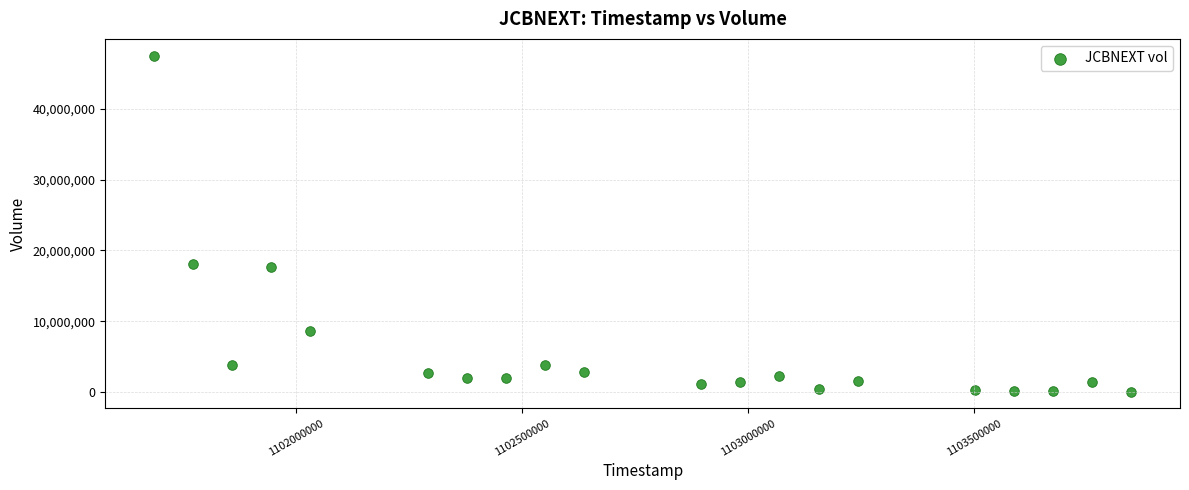

What is the range of X values (max minus min)?

2160000